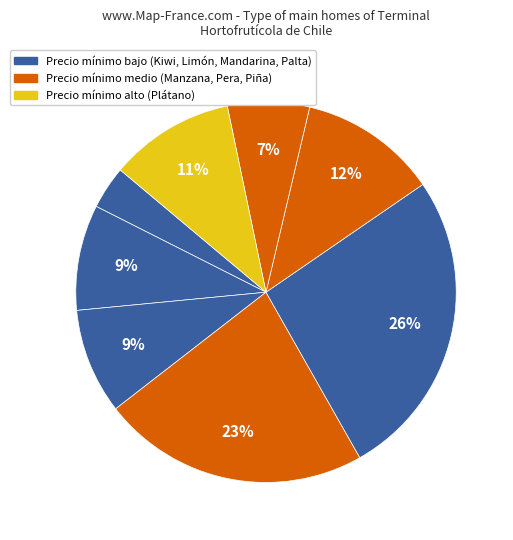

How many slices are in this pie chart?

8